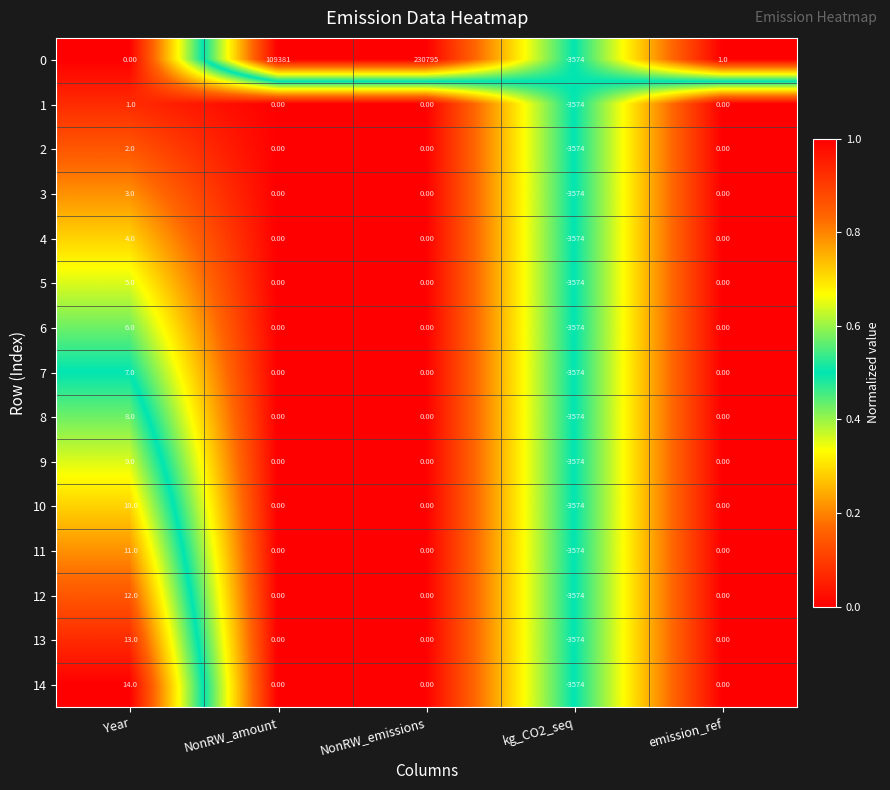

At which category does the chart reach its peak across all series?

NonRW_emissions